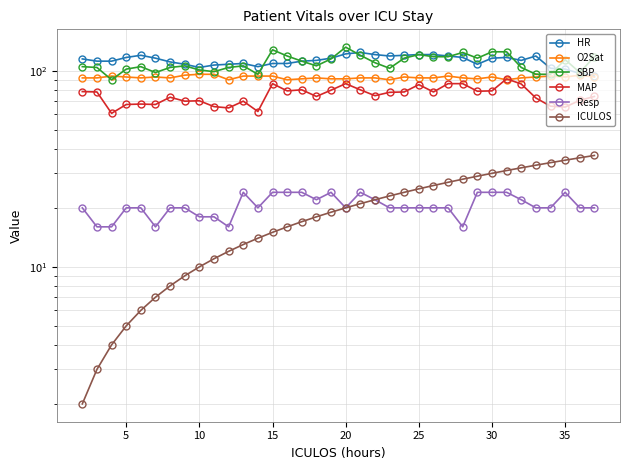

Reading left to right, list all the values displayed in this chart.

HR: 115.0	112.0	112.0	117.0	120.0	116.0	111.0	108.0	104.0	107.0	108.0	109.0	105.0	109.0	109.0	112.0	113.0	116.0	122.0	124.0	121.0	119.0	120.0	121.0	121.0	119.0	117.0	108.0	116.0	117.0	113.0	119.0	103.0	102.0	97.0	94.0
O2Sat: 92.0	92.0	94.0	93.0	92.0	93.0	92.0	95.0	96.0	96.0	90.0	94.0	94.0	94.0	90.0	91.0	92.0	91.0	91.0	92.0	92.0	90.0	93.0	92.0	92.0	94.0	92.0	91.0	93.0	90.0	92.0	93.0	94.0	93.0	95.0	93.0
SBP: 105.0	104.0	90.0	102.0	105.0	98.0	104.0	106.0	101.0	99.0	104.0	106.0	96.0	128.0	119.0	112.0	106.0	115.0	132.0	120.0	110.0	103.0	116.0	121.0	118.0	118.0	124.0	116.0	125.0	125.0	104.0	96.0	96.0	114.0	98.0	118.0
MAP: 78.3	78.0	60.7	67.3	67.7	67.3	73.3	70.0	70.3	65.7	64.7	70.0	62.0	86.0	79.0	80.0	74.0	79.7	86.0	80.0	74.7	77.7	78.0	85.0	78.0	86.0	86.0	78.7	79.0	91.0	85.7	72.7	66.0	65.3	70.7	74.0
Resp: 20.0	16.0	16.0	20.0	20.0	16.0	20.0	20.0	18.0	18.0	16.0	24.0	20.0	24.0	24.0	24.0	22.0	24.0	20.0	24.0	22.0	20.0	20.0	20.0	20.0	20.0	16.0	24.0	24.0	24.0	22.0	20.0	20.0	24.0	20.0	20.0
ICULOS: 2.0	3.0	4.0	5.0	6.0	7.0	8.0	9.0	10.0	11.0	12.0	13.0	14.0	15.0	16.0	17.0	18.0	19.0	20.0	21.0	22.0	23.0	24.0	25.0	26.0	27.0	28.0	29.0	30.0	31.0	32.0	33.0	34.0	35.0	36.0	37.0